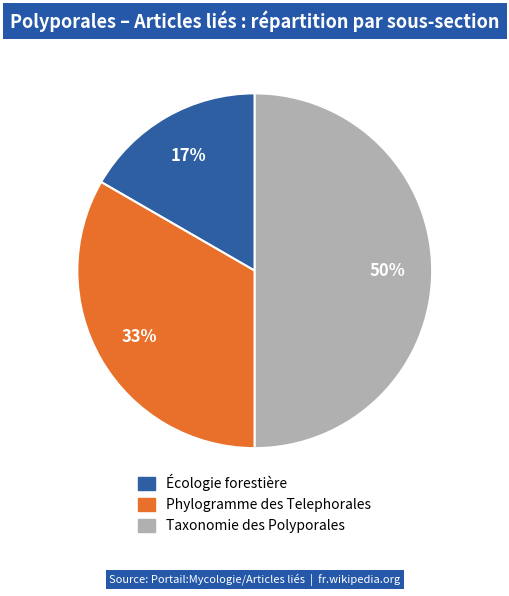

Is the sum of Phylogramme des Telephorales and Taxonomie des Polyporales greater than half?

Yes